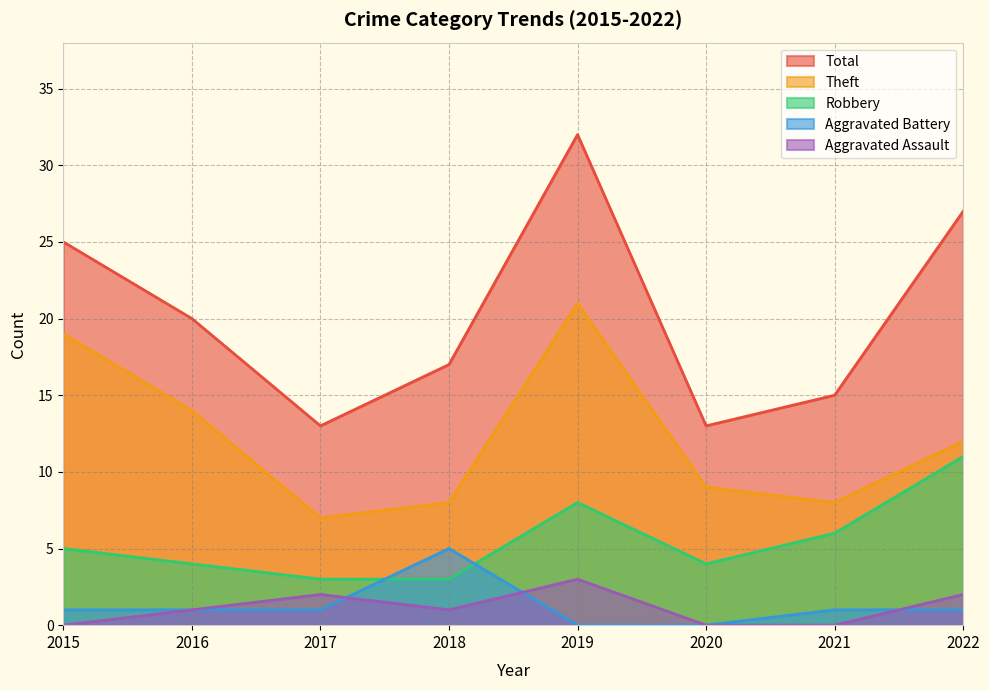

Where is the first local maximum for Aggravated Assault?

2017